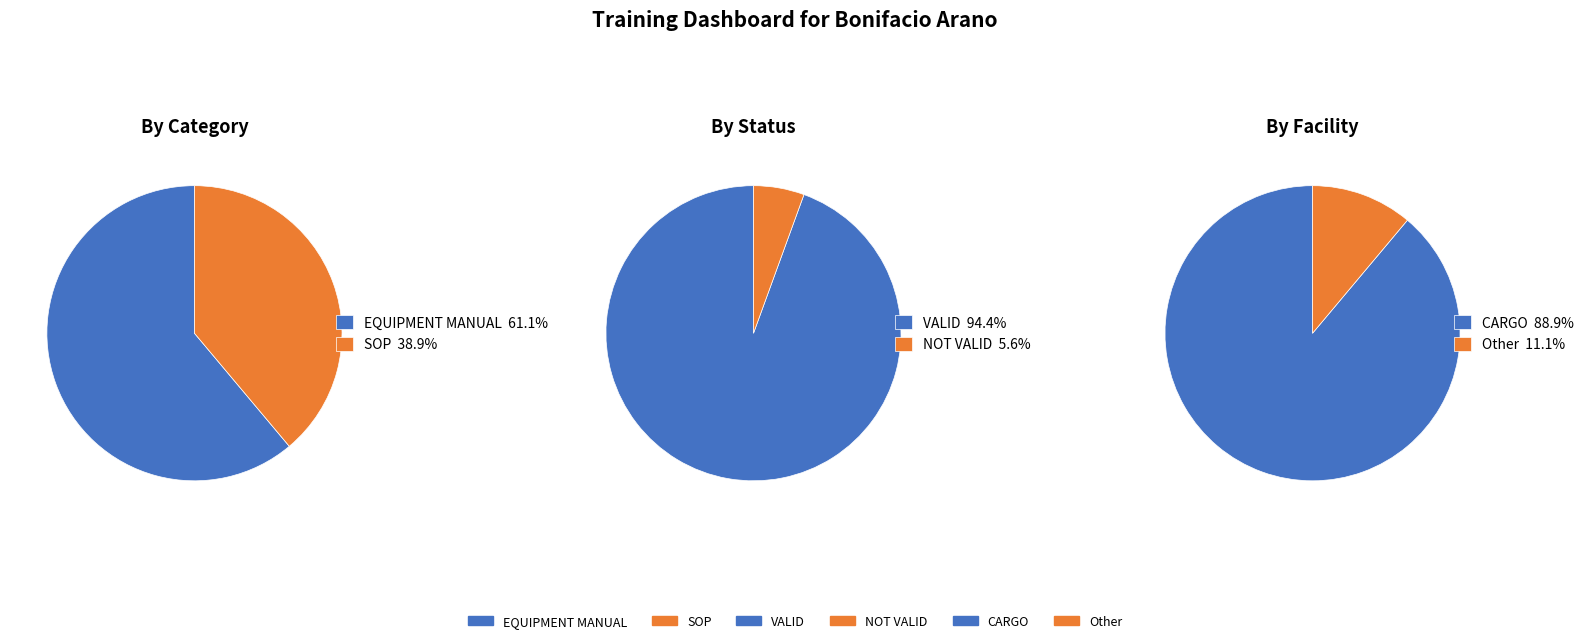

How many slices are in this pie chart?

2